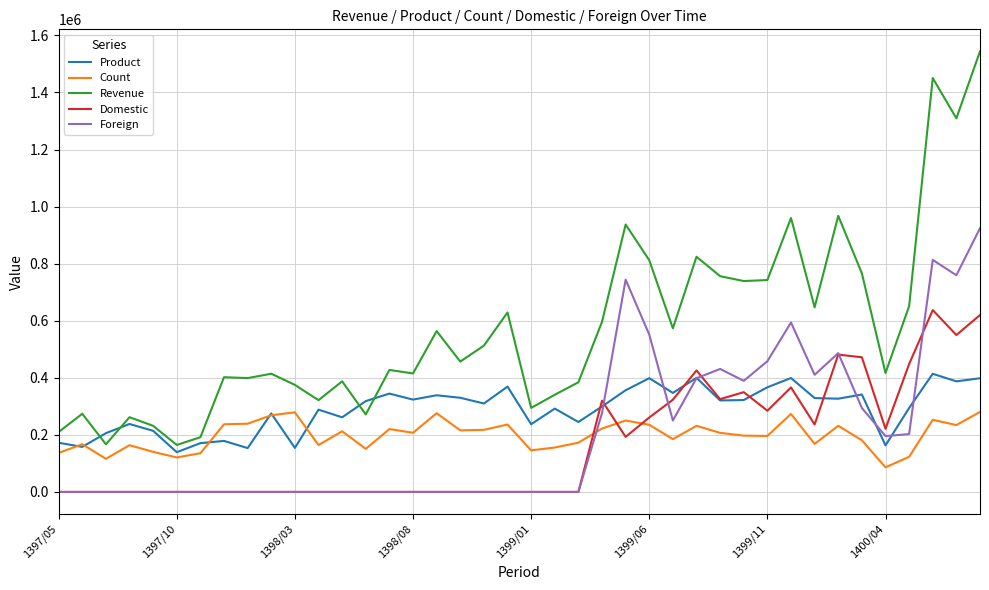

What is the sum of all Domestic values?

6514873